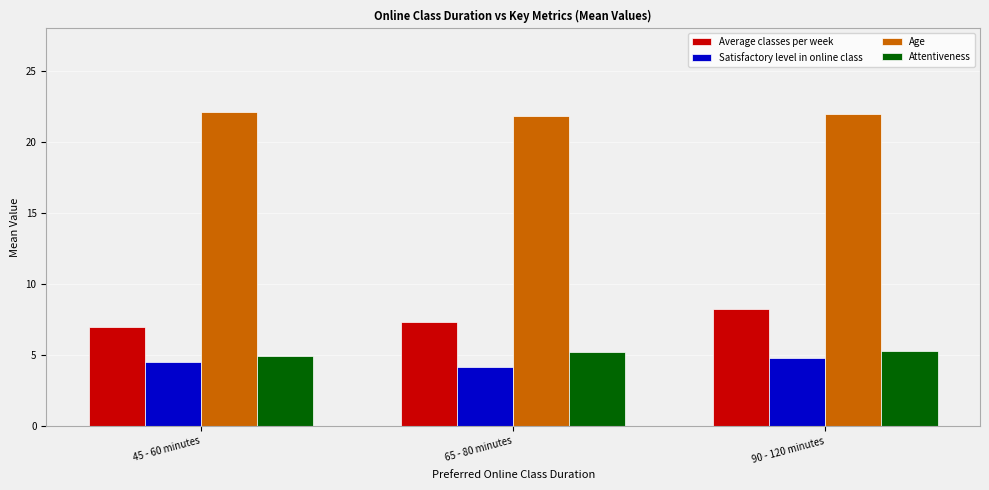

What is the sum of the Average classes per week values at 90 - 120 minutes and 65 - 80 minutes?

15.6